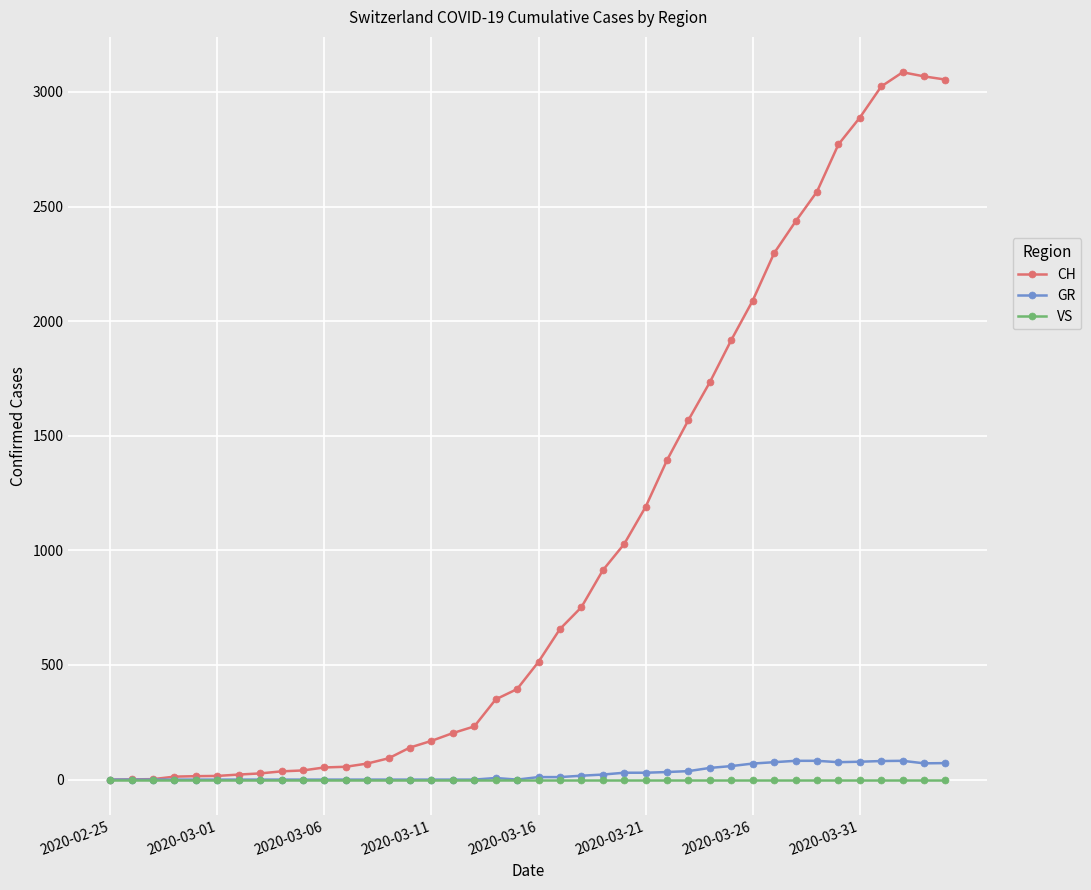

True or false: GR has more than 1 points higher than both neighbors.

True